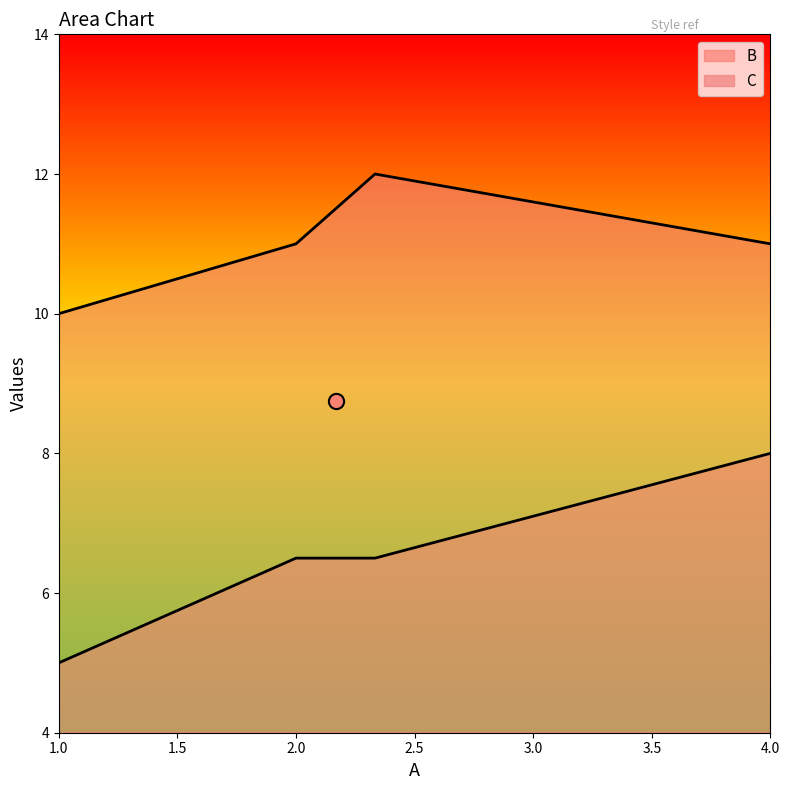

What is the total value across all series at 1.0?

15.0